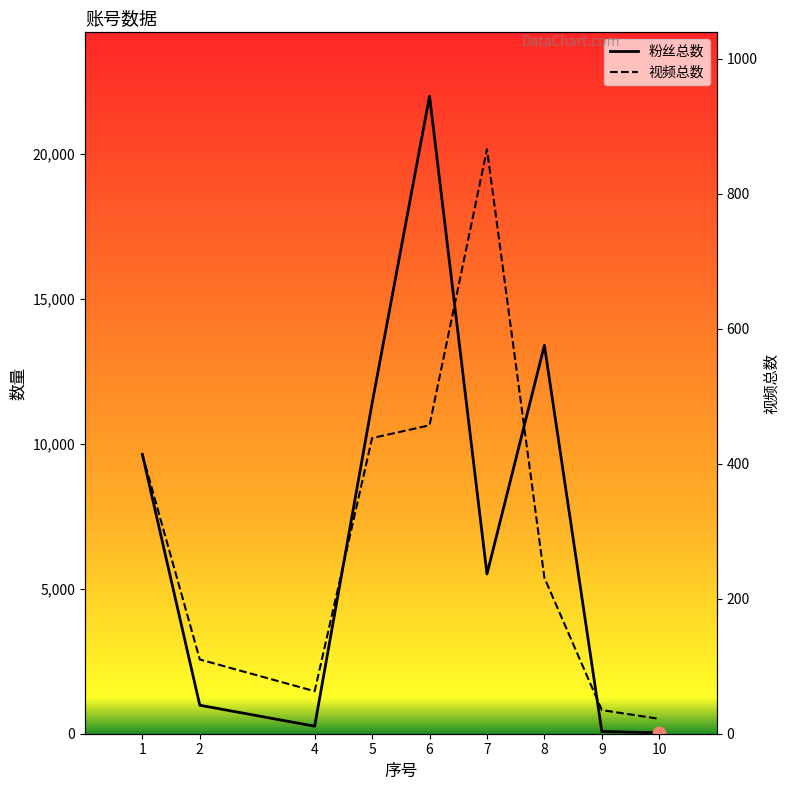

At which category is the sum across all series the highest?

6